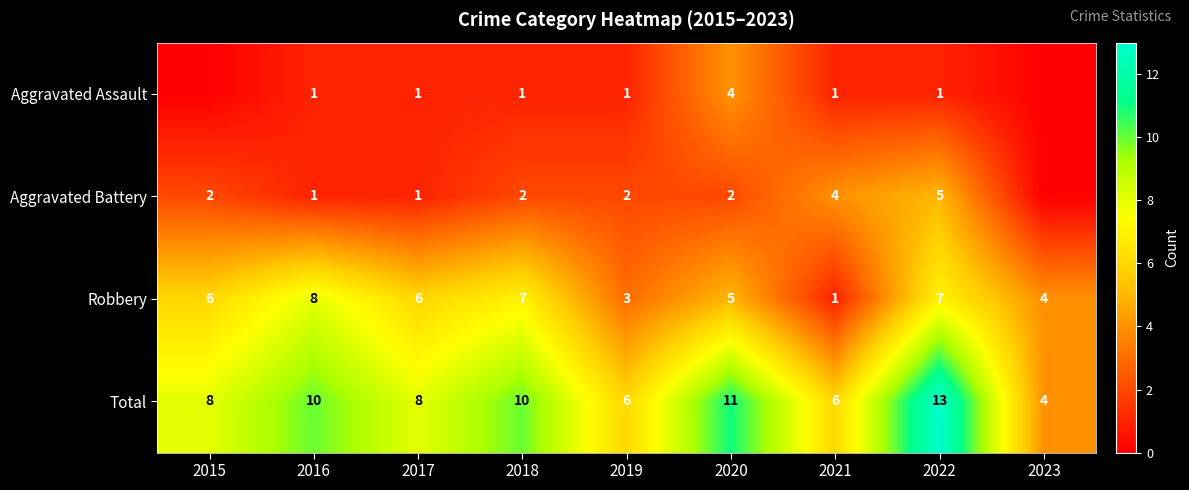

What is the difference between the maximum and minimum values in the Robbery series?

7